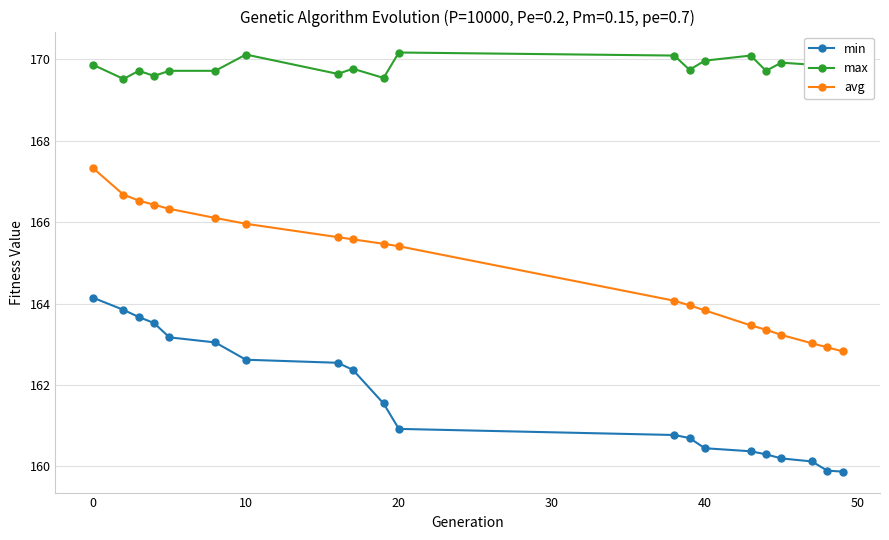

The value of avg at 20 is 165.4. True or false?

True